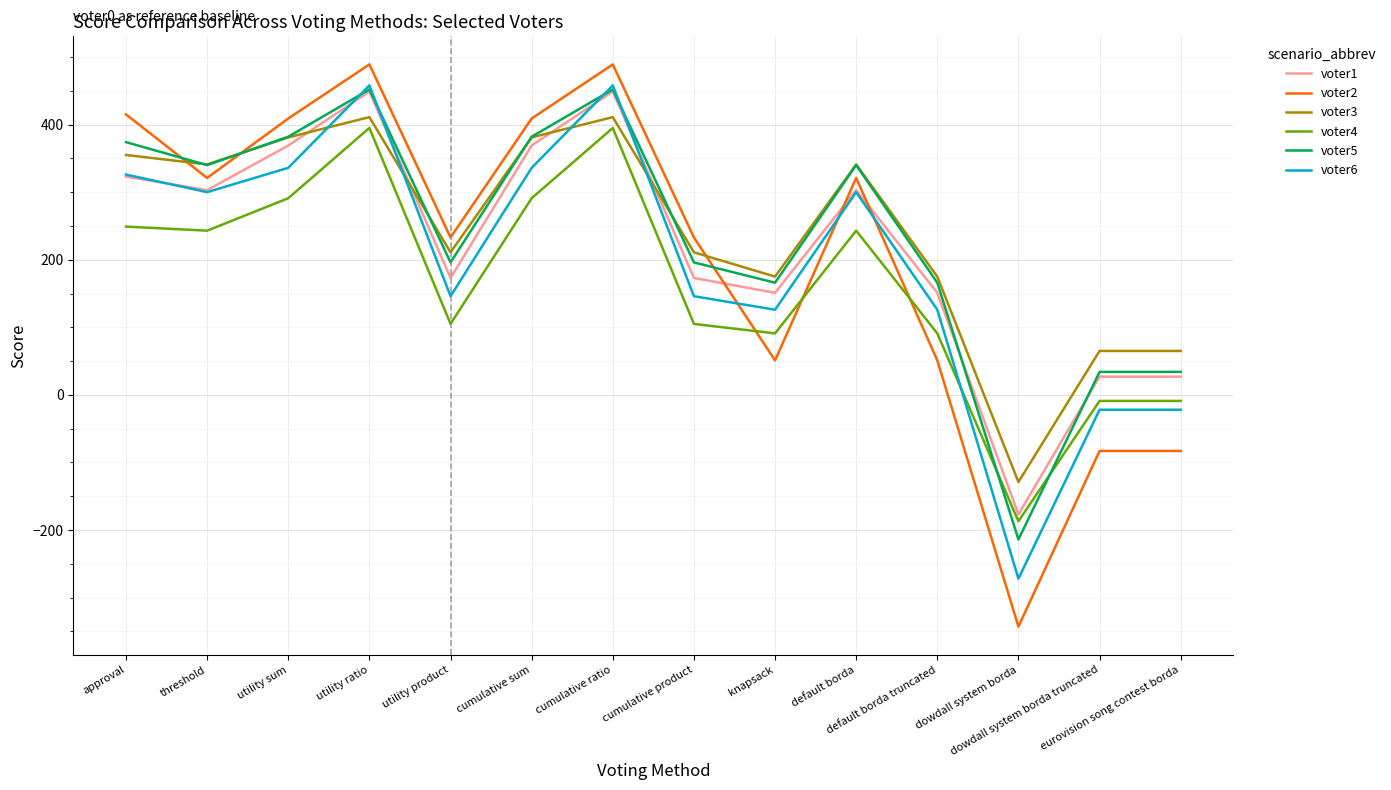

Is it true that voter6 equals 458 at cumulative ratio?

True